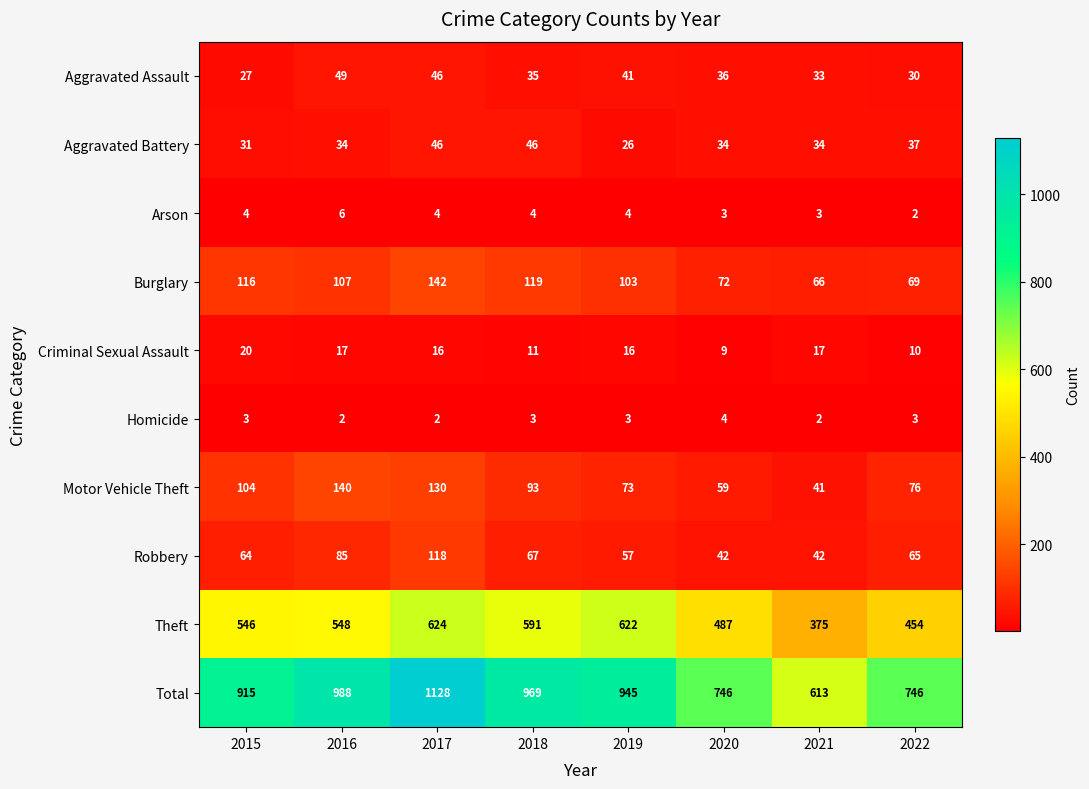

What is the minimum value for Aggravated Battery?

26